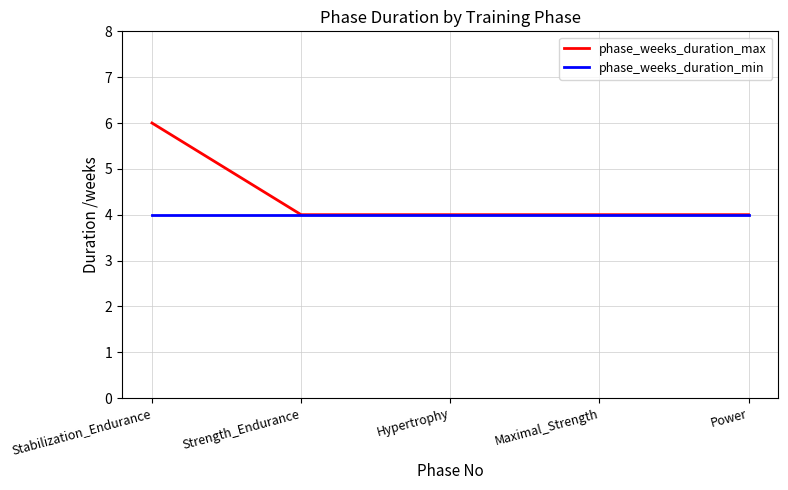

What is the maximum value for phase_weeks_duration_min?

4